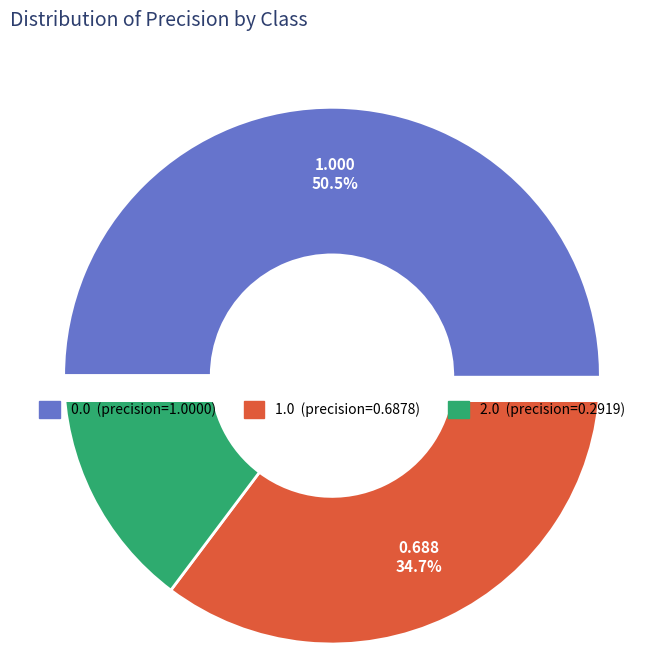

How many segments does this pie chart have?

3